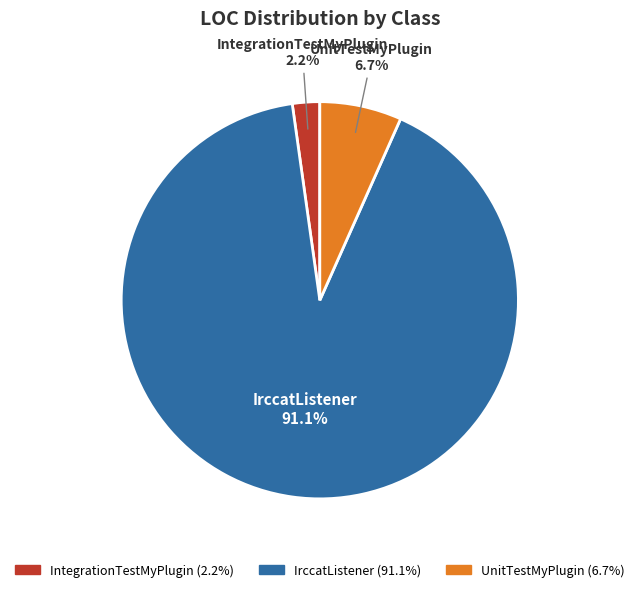

The IntegrationTestMyPlugin slice represents 2% of the pie. True or false?

True